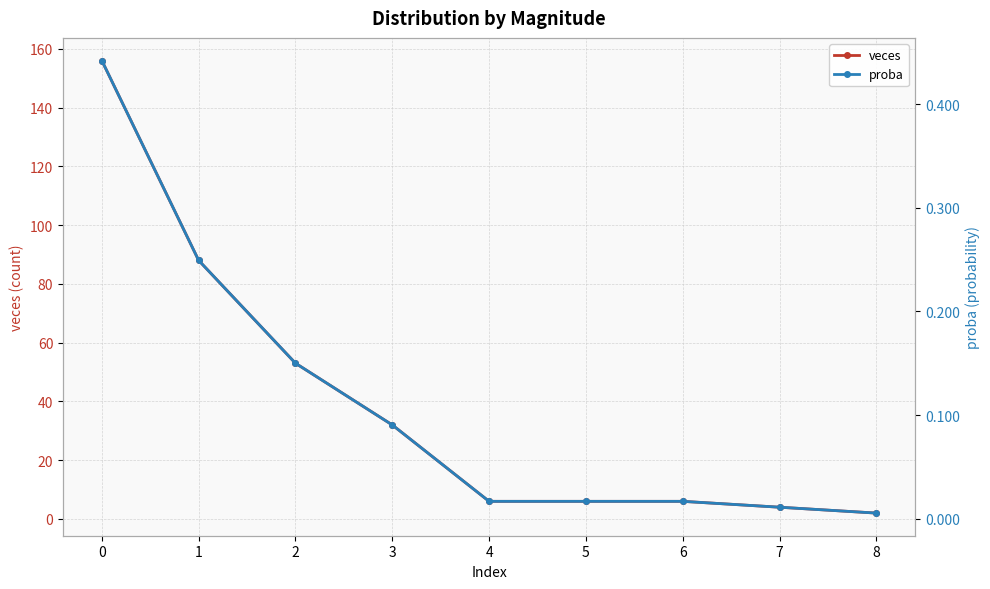

Is it true that proba equals 0.2 at 2?

True